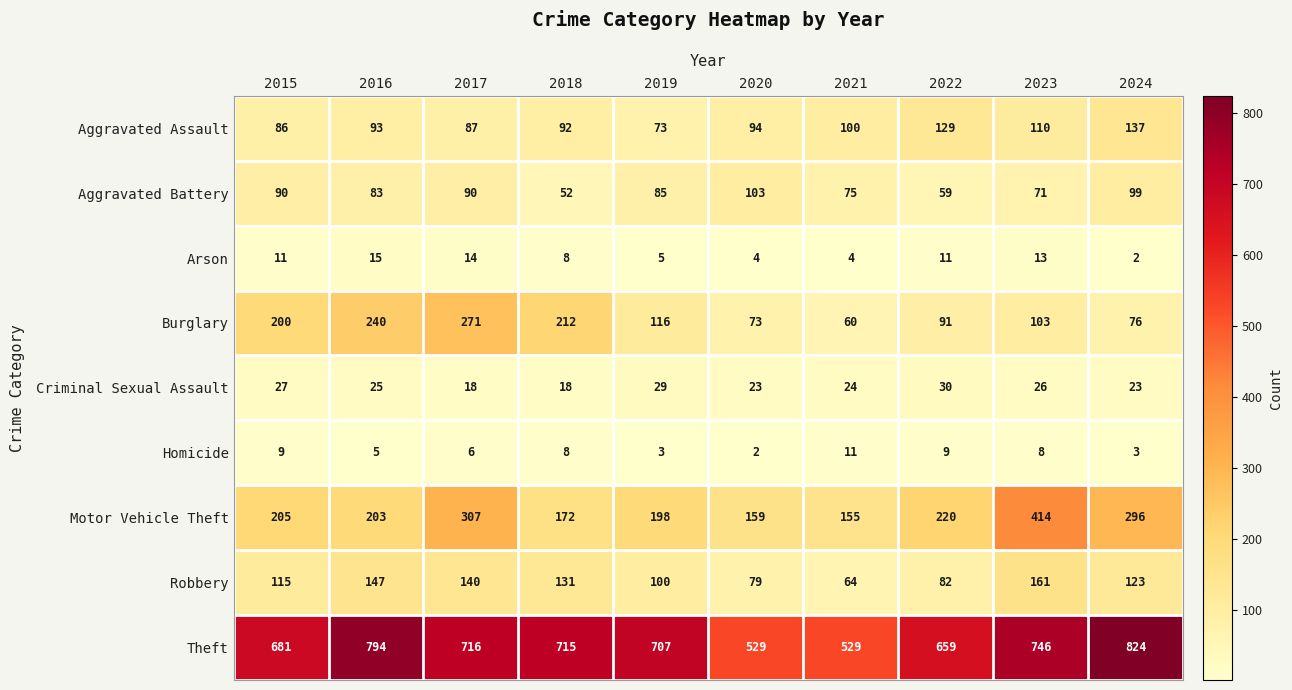

Rank the series at 2023 from lowest to highest value.

Homicide, Arson, Criminal Sexual Assault, Aggravated Battery, Burglary, Aggravated Assault, Robbery, Motor Vehicle Theft, Theft